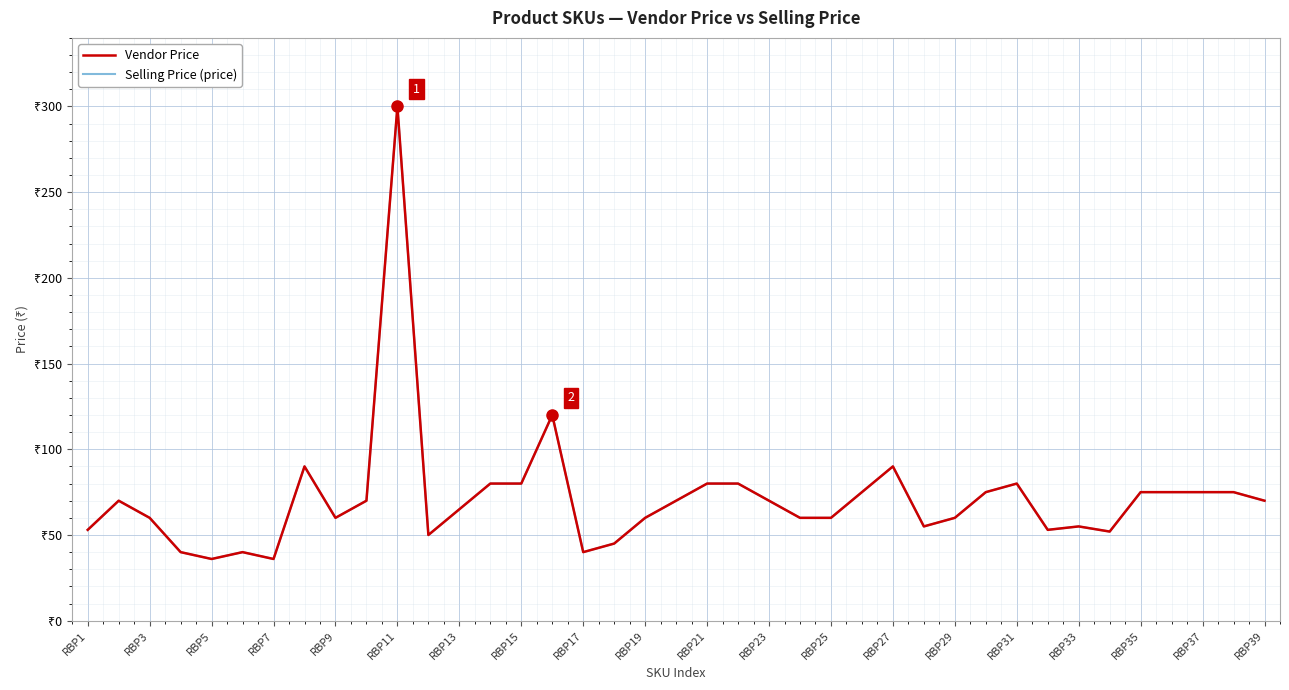

Is this an area chart (filled region under the line)?

No